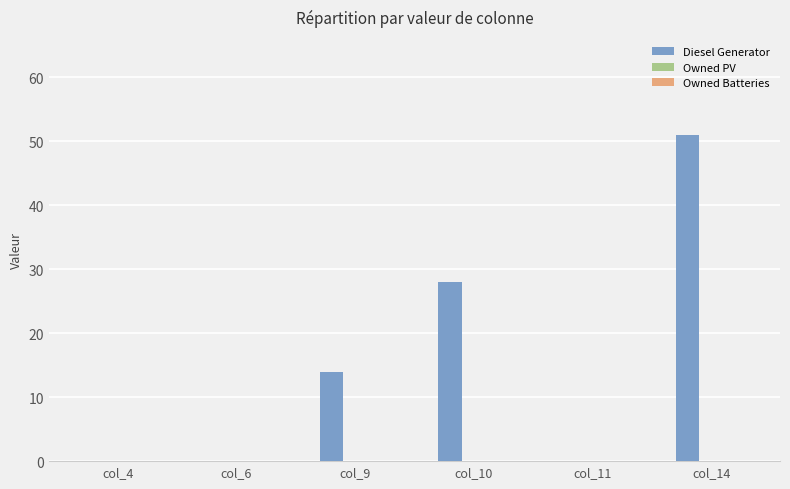

Count the number of categories in the chart.

6